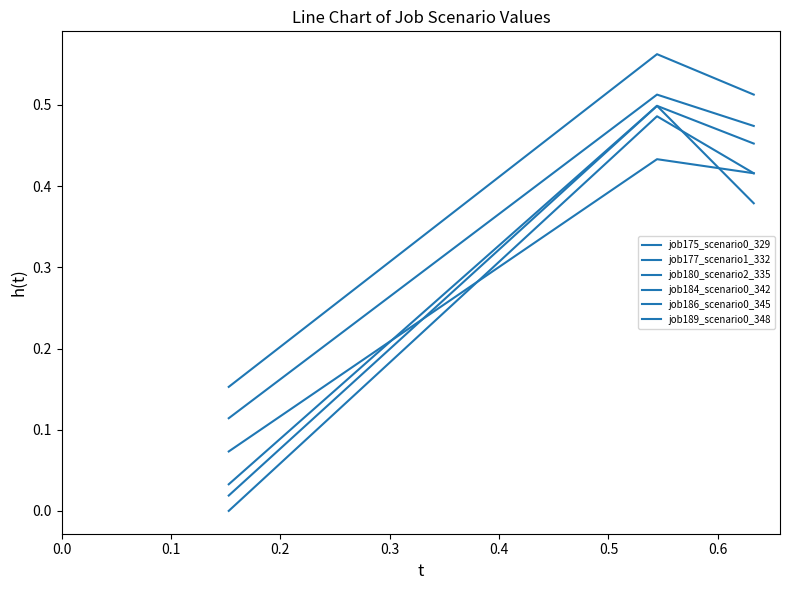

At how many categories does at least one series exceed 0?

3